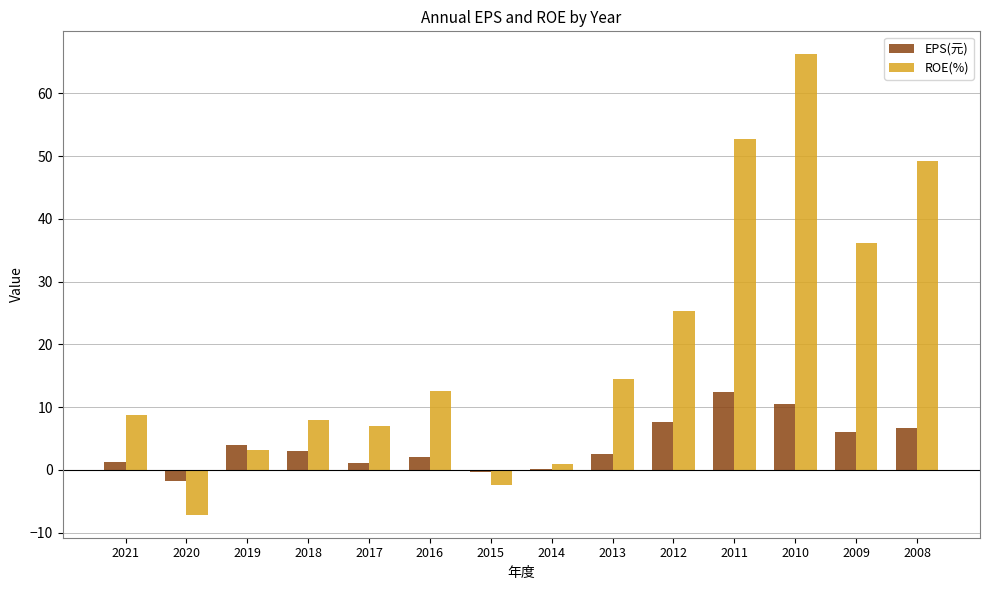

Count the number of categories in the chart.

14